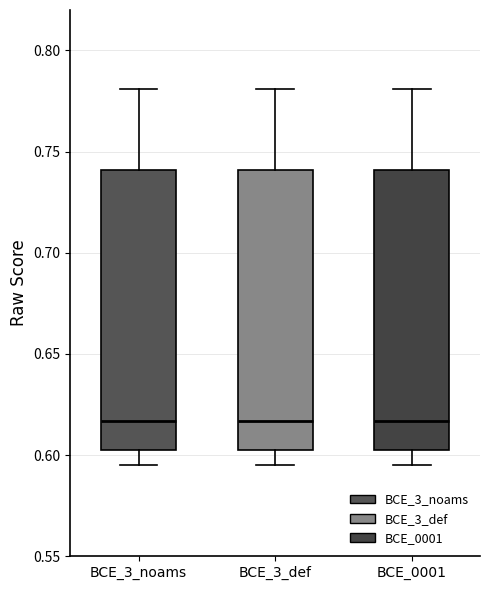

Reading left to right, read every box against the y-axis: the position of its median line, the range the box covers, and the ends of its whiskers. The values are not printed on the chart, so give them approximately, as read against the axis.

BCE_3_noams: median 0.615, box 0.605 to 0.740, whiskers 0.595 to 0.780
BCE_3_def: median 0.615, box 0.605 to 0.740, whiskers 0.595 to 0.780
BCE_0001: median 0.615, box 0.605 to 0.740, whiskers 0.595 to 0.780